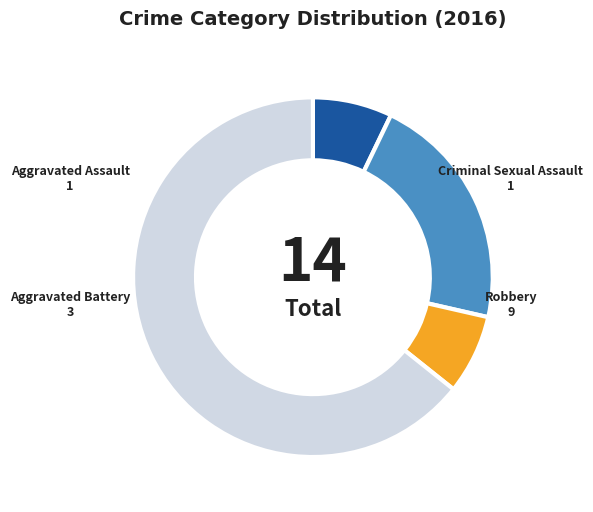

What is the ratio of the value at Criminal Sexual Assault to the value at Aggravated Assault?

1.0